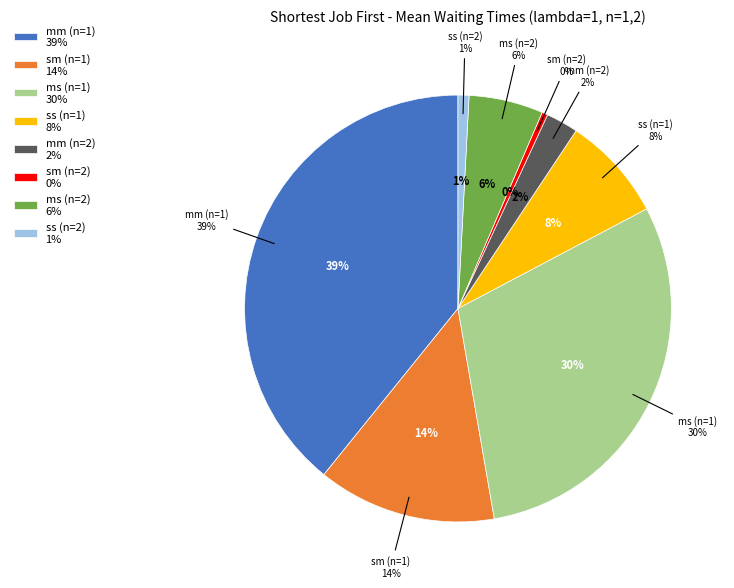

Is ms (n=2) the majority of the pie?

No